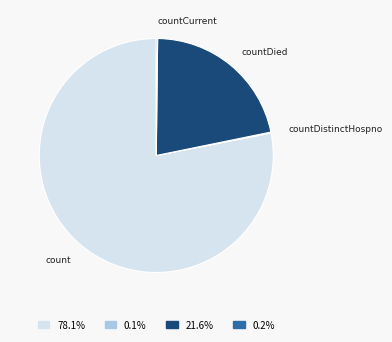

Between count and countDied, which is larger?

count